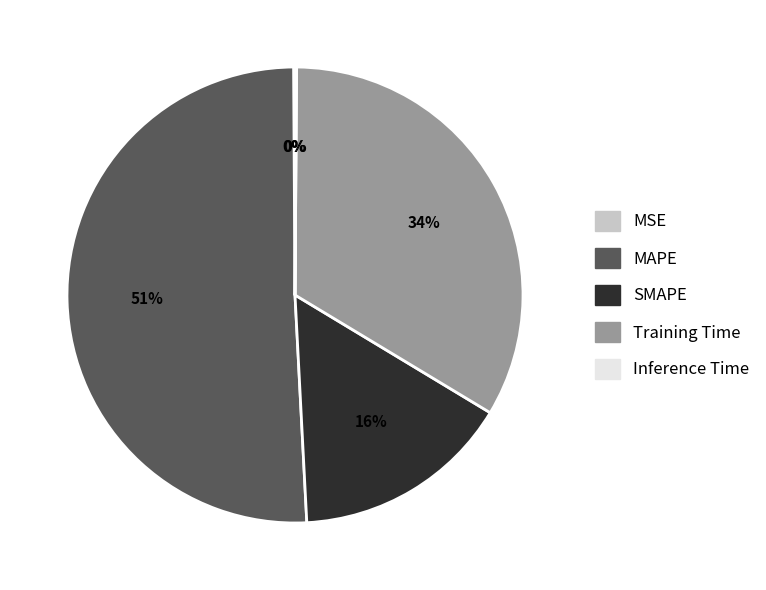

Is there any slice that represents more than half of the pie?

Yes